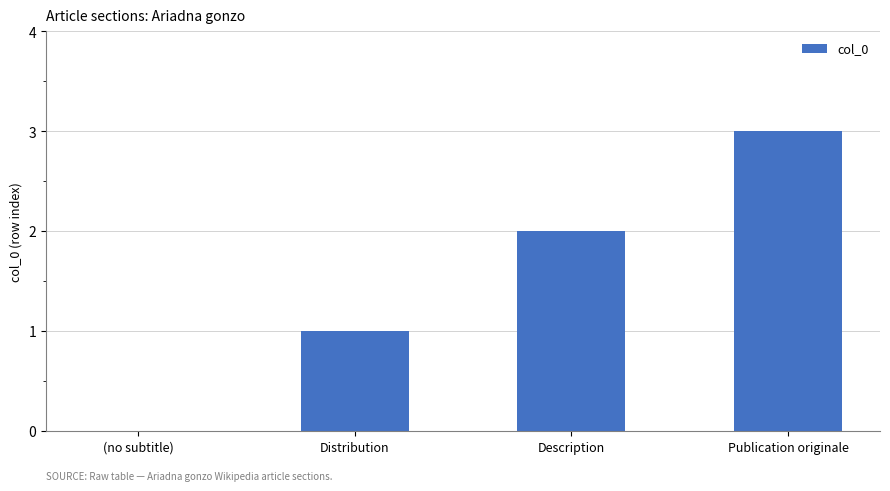

What is the change in value from (no subtitle) to Distribution?

+1